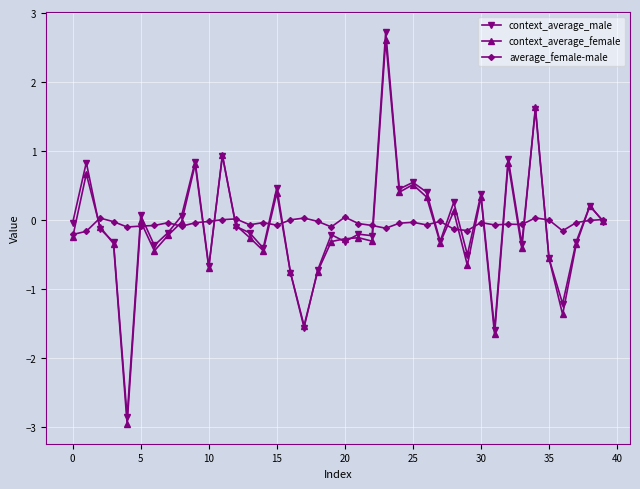

What is the smallest value displayed?

-3.0